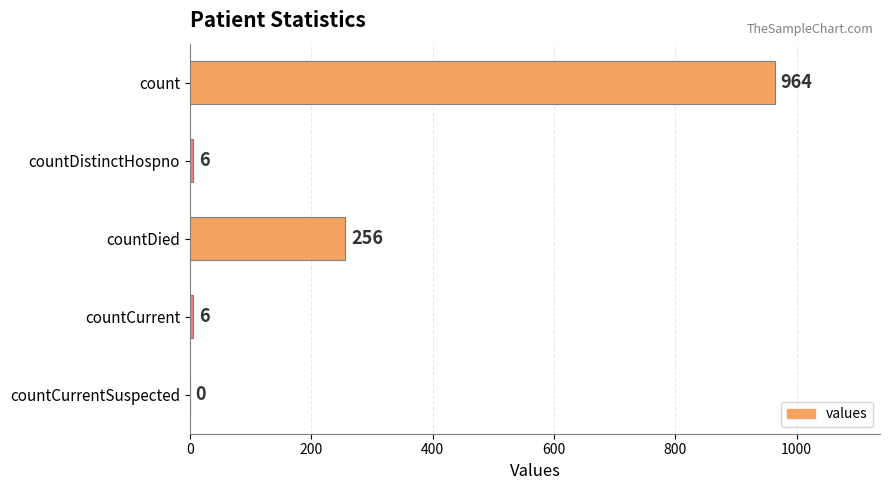

The value at countCurrent is 6. True or false?

True